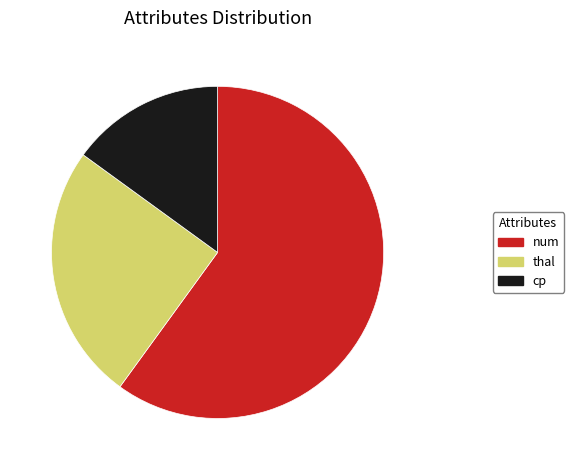

How many slices are in this pie chart?

3